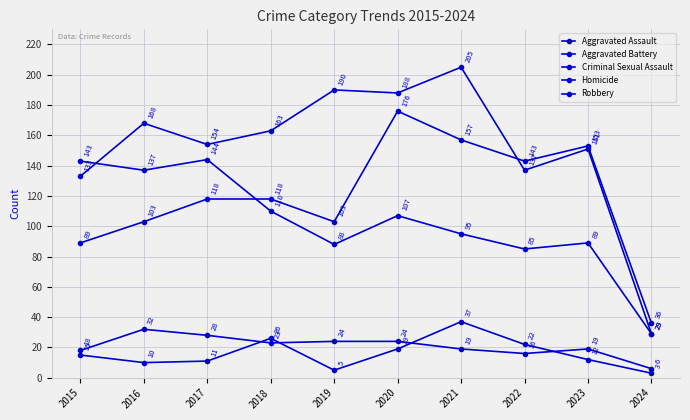

Count the number of data series in this chart.

5